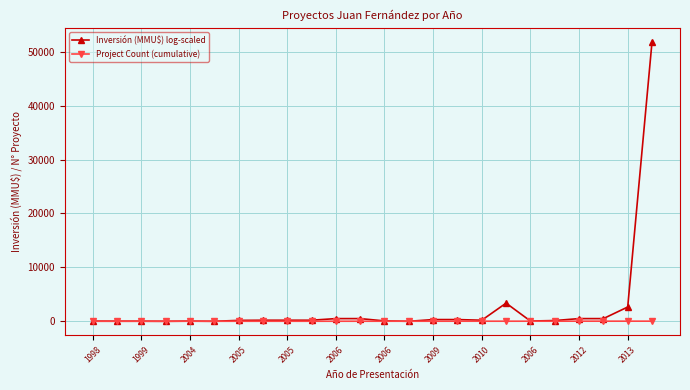

What is the difference between the second highest and minimum values in the Inversión (MMU$) log-scaled series?

3369